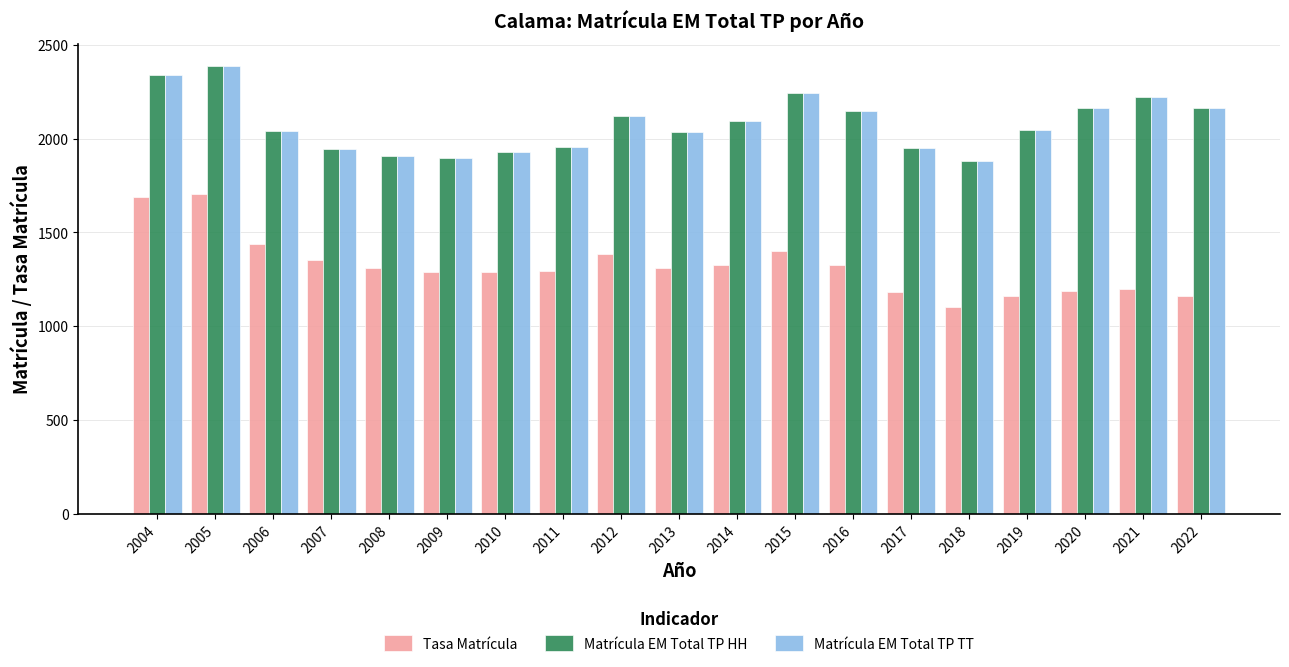

At which label does Tasa Matrícula reach its minimum?

2018